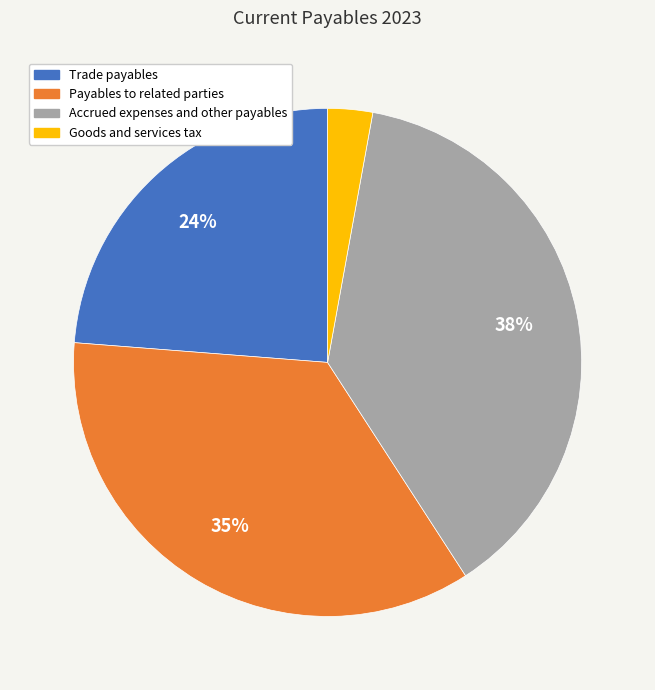

Between Trade payables and Goods and services tax, which is larger?

Trade payables